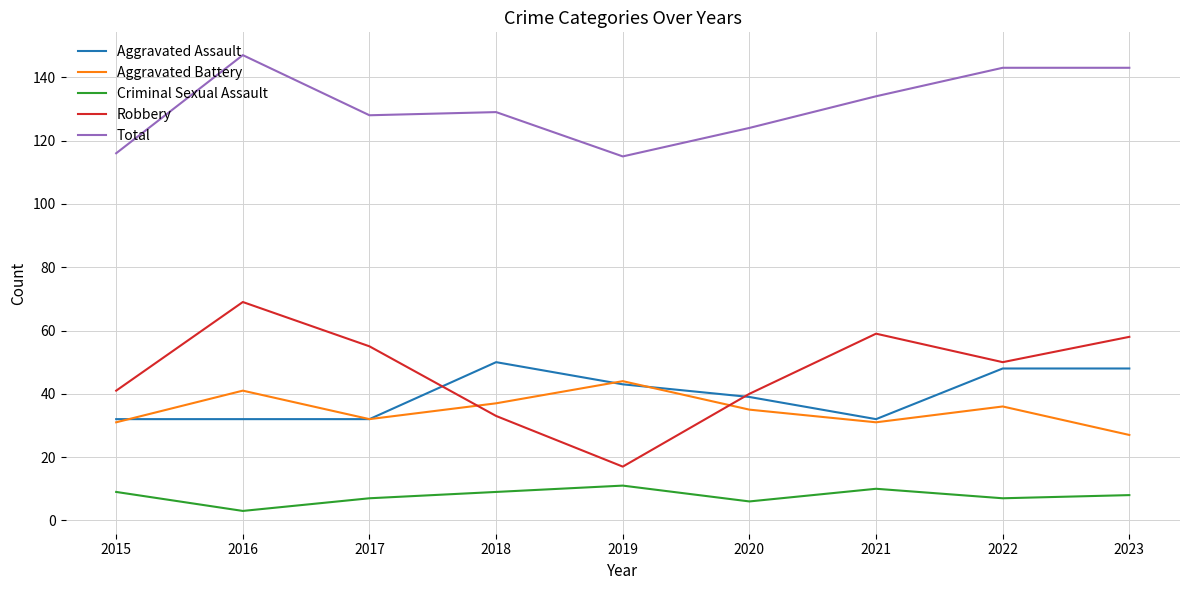

Reading left to right, list all the values displayed in this chart.

Aggravated Assault: 2015=32	2016=32	2017=32	2018=50	2019=43	2020=39	2021=32	2022=48	2023=48
Aggravated Battery: 2015=31	2016=41	2017=32	2018=37	2019=44	2020=35	2021=31	2022=36	2023=27
Criminal Sexual Assault: 2015=9	2016=3	2017=7	2018=9	2019=11	2020=6	2021=10	2022=7	2023=8
Robbery: 2015=41	2016=69	2017=55	2018=33	2019=17	2020=40	2021=59	2022=50	2023=58
Total: 2015=116	2016=147	2017=128	2018=129	2019=115	2020=124	2021=134	2022=143	2023=143